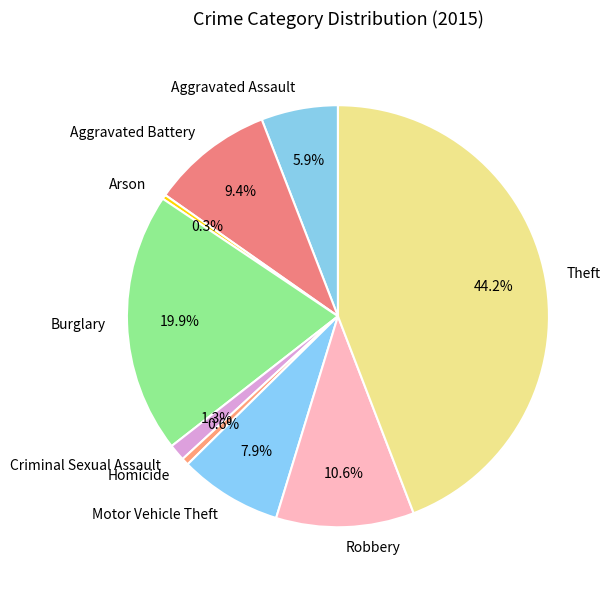

How much of the chart is everything except Theft?

55.8%